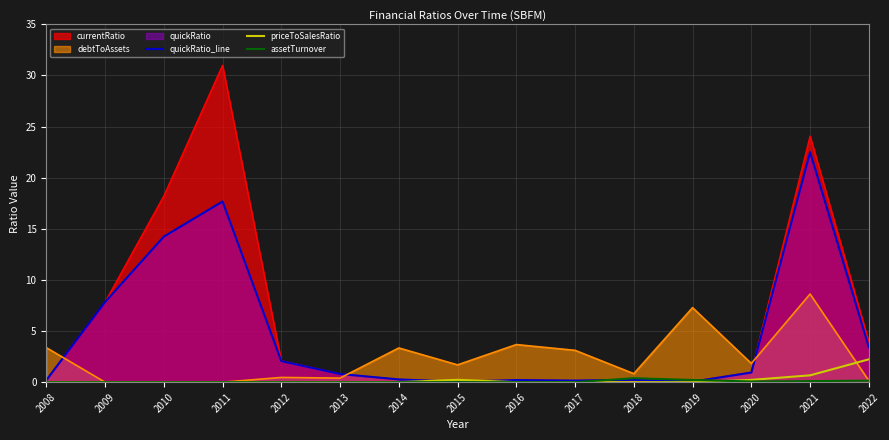

How many positive values does the assetTurnover series have?

6